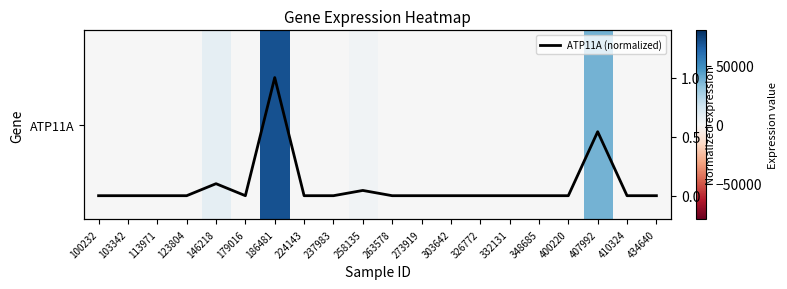

What is the sum of all ATP11A (normalized) values?

1.7